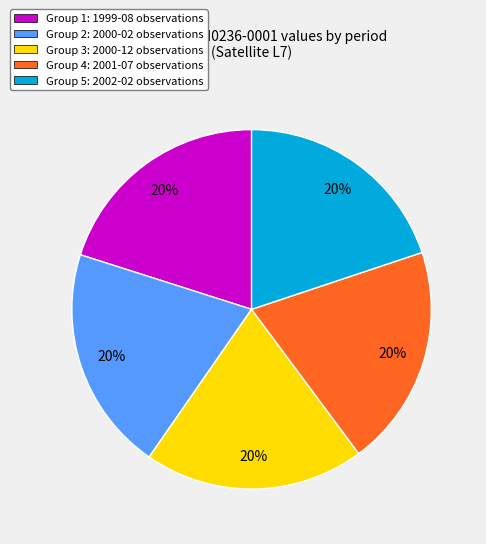

What is the ratio of the value at Group 5: 2002-02 observations to the value at Group 3: 2000-12 observations?

1.0